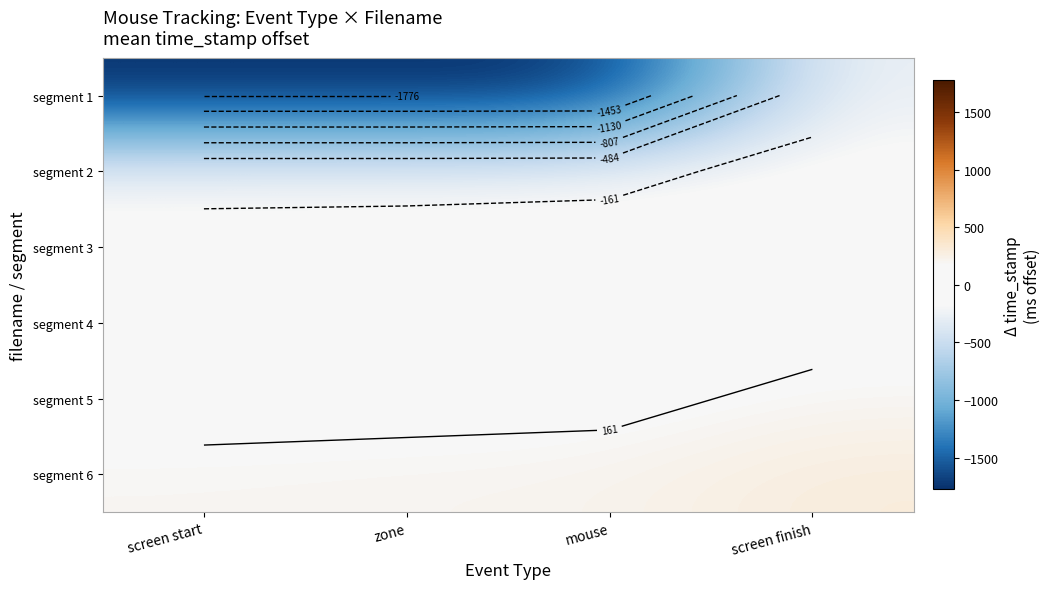

Where is segment 5 nearest to the value 150?

mouse